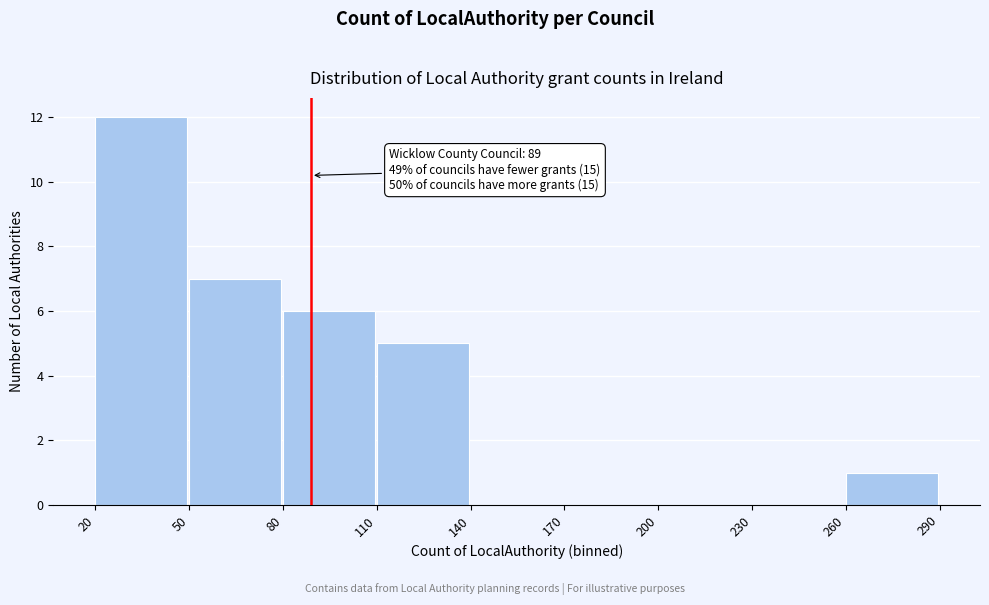

Which range on the x-axis has the tallest bar?

20 to 50